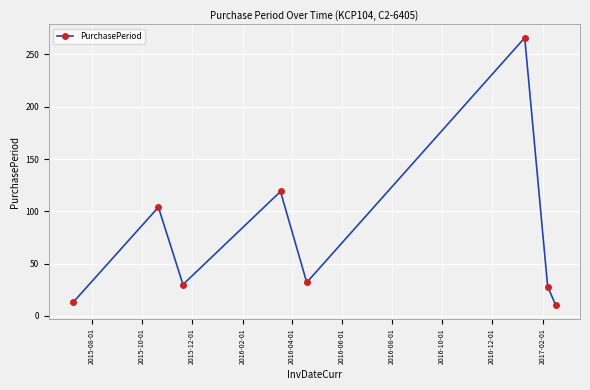

How many interior local peaks (higher than both neighbors) does the data have?

3